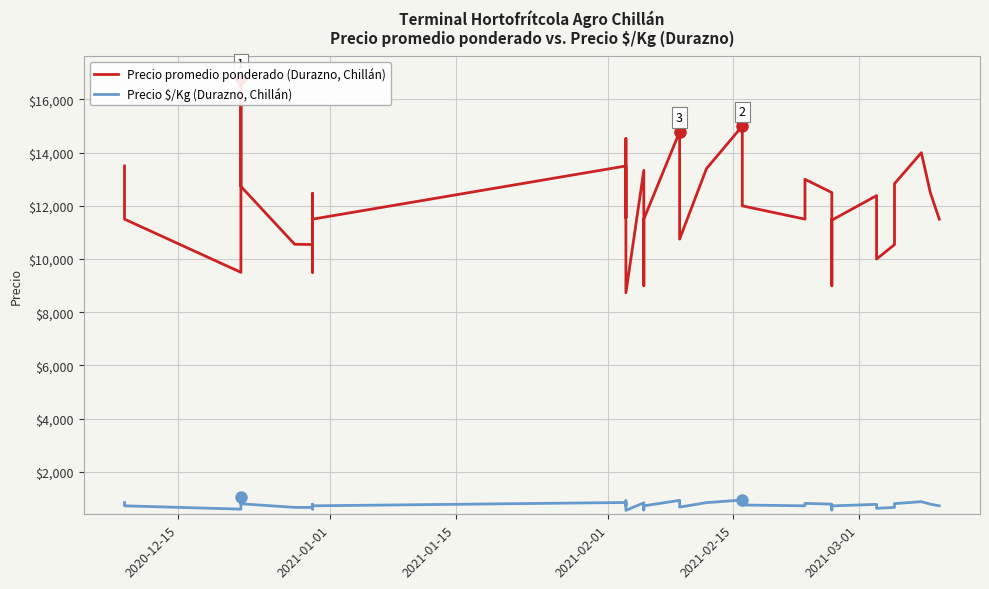

What position from the right is 2021-02-01?

37